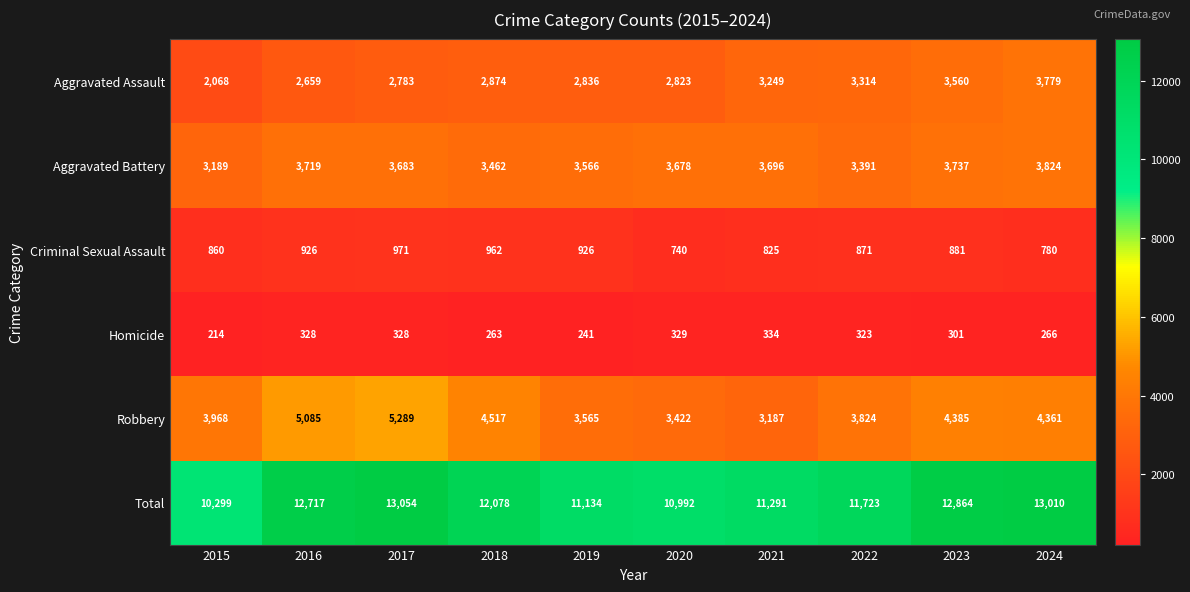

Which series has the largest total across all categories?

Total